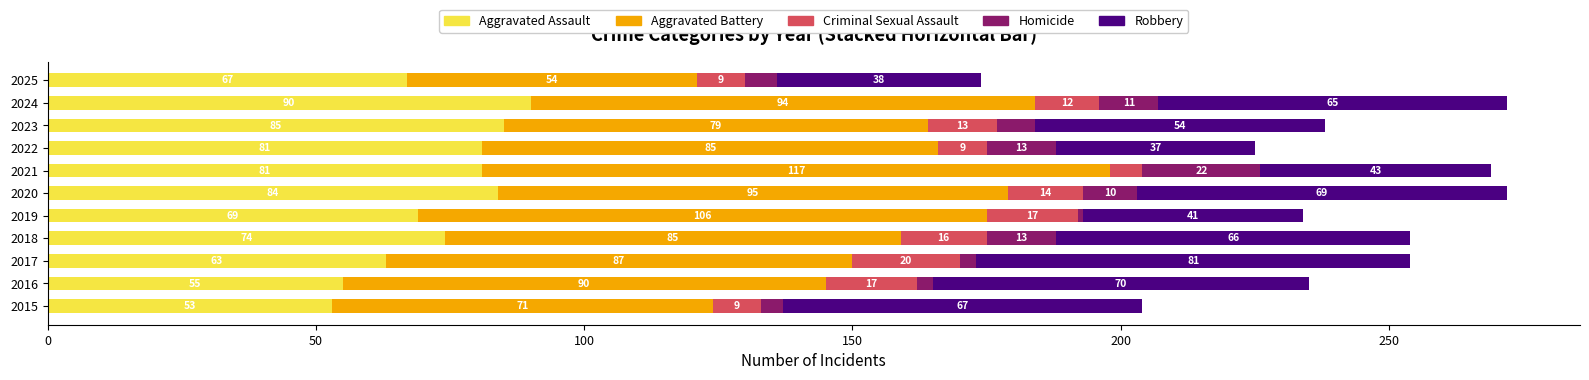

Is it true that Aggravated Assault equals 85 at 2017?

False